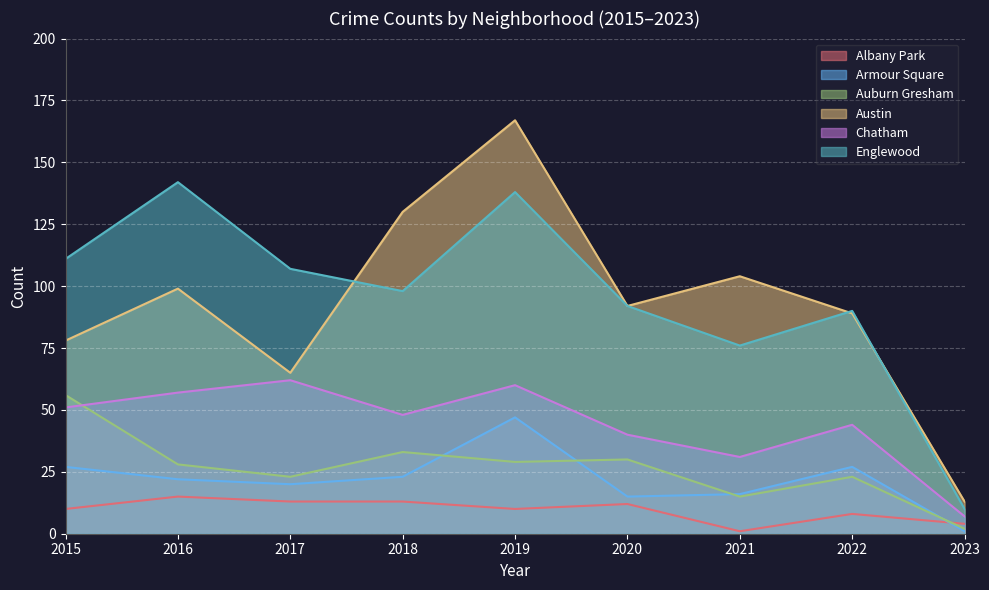

Reading right to left, extract all data points from this chart.

Albany Park: 2023=4	2022=8	2021=1	2020=12	2019=10	2018=13	2017=13	2016=15	2015=10
Armour Square: 2023=1	2022=27	2021=16	2020=15	2019=47	2018=23	2017=20	2016=22	2015=27
Auburn Gresham: 2023=2	2022=23	2021=15	2020=30	2019=29	2018=33	2017=23	2016=28	2015=56
Austin: 2023=13	2022=89	2021=104	2020=92	2019=167	2018=130	2017=65	2016=99	2015=78
Chatham: 2023=7	2022=44	2021=31	2020=40	2019=60	2018=48	2017=62	2016=57	2015=51
Englewood: 2023=10	2022=90	2021=76	2020=92	2019=138	2018=98	2017=107	2016=142	2015=111